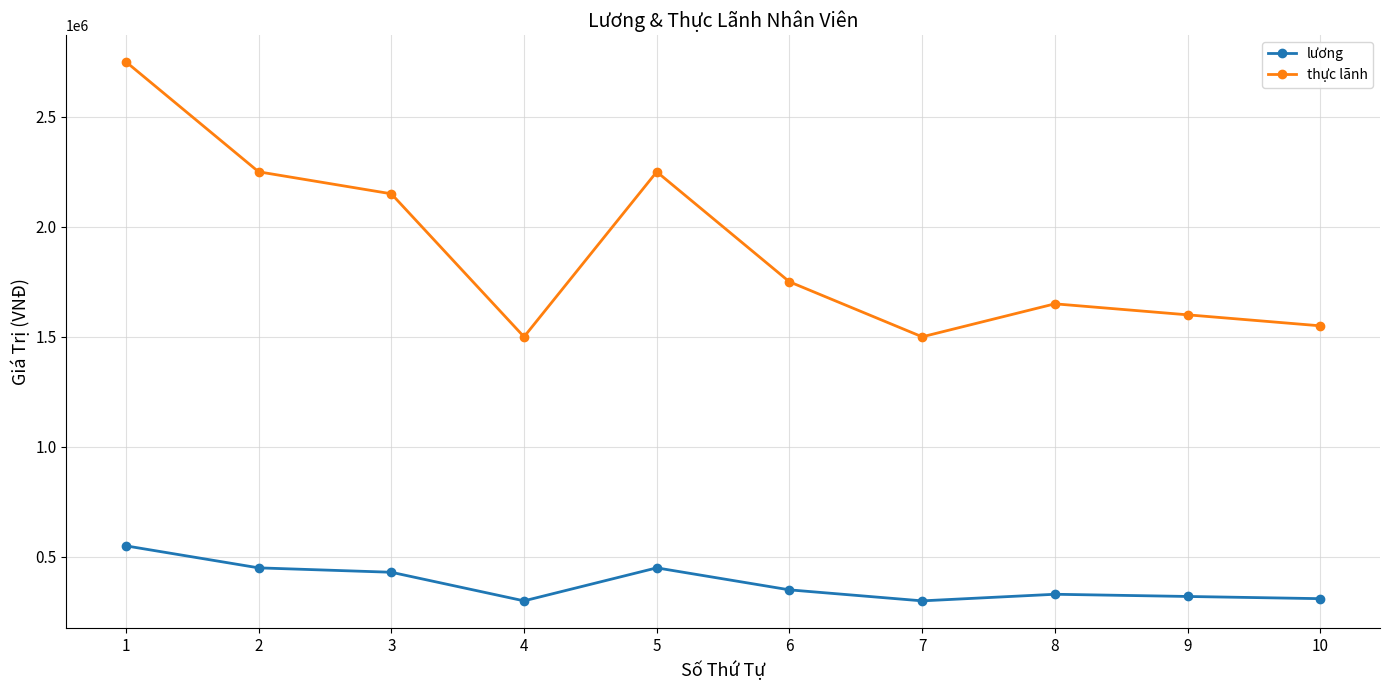

Does the chart display data point markers on the line(s)?

Yes